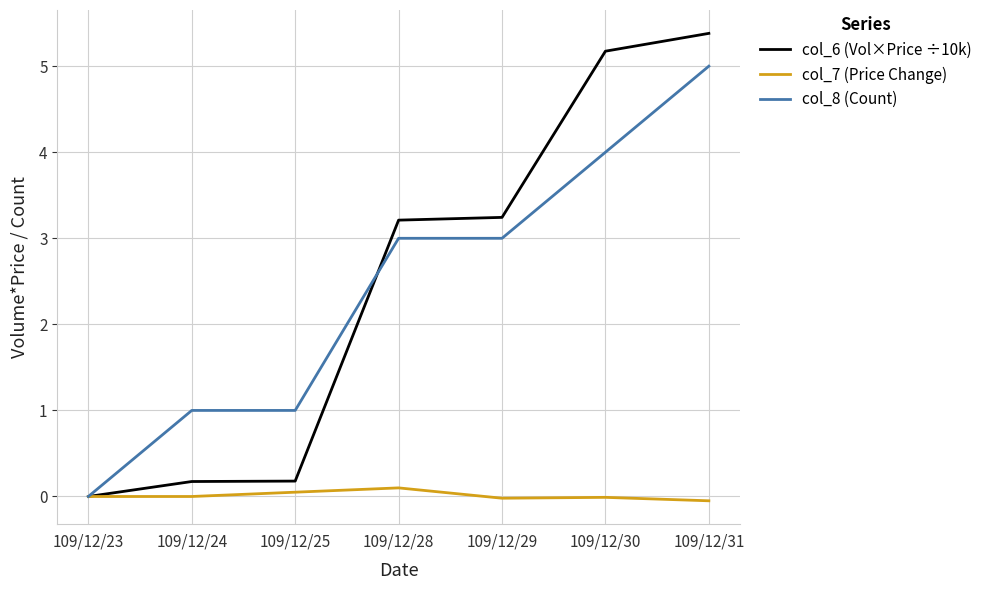

What value does the col_8 (Count) series have at 109/12/24?

1.0